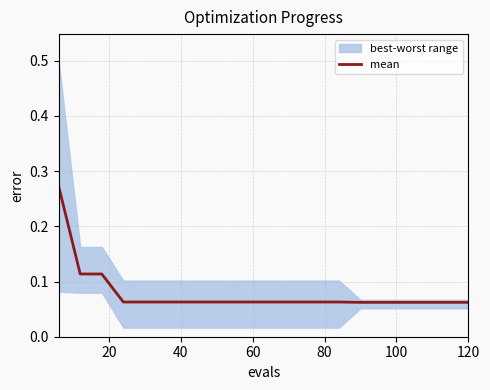

What is the value of the 10th point from the left?

0.1